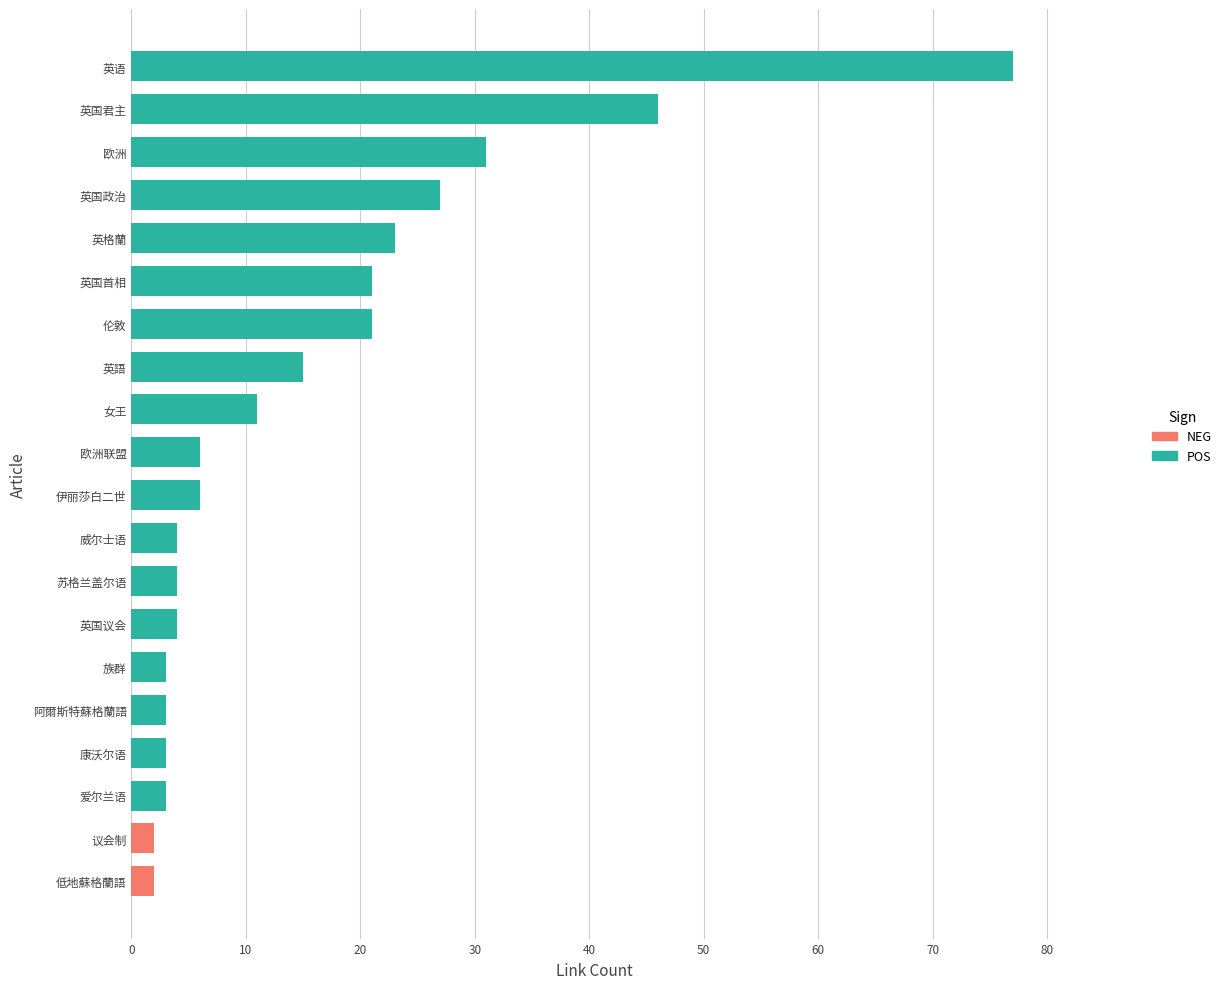

Which series has the largest range (max minus min)?

POS